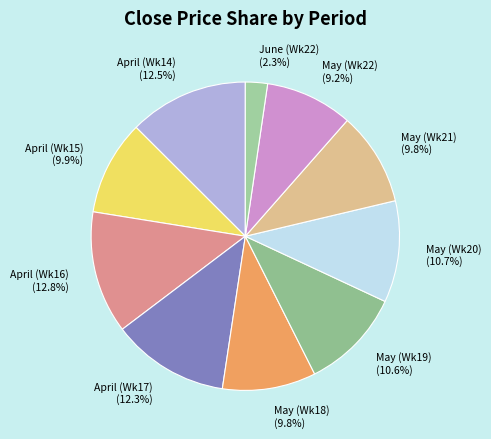

To the nearest percent, what is the difference between the largest and smallest slice percentages?

11%